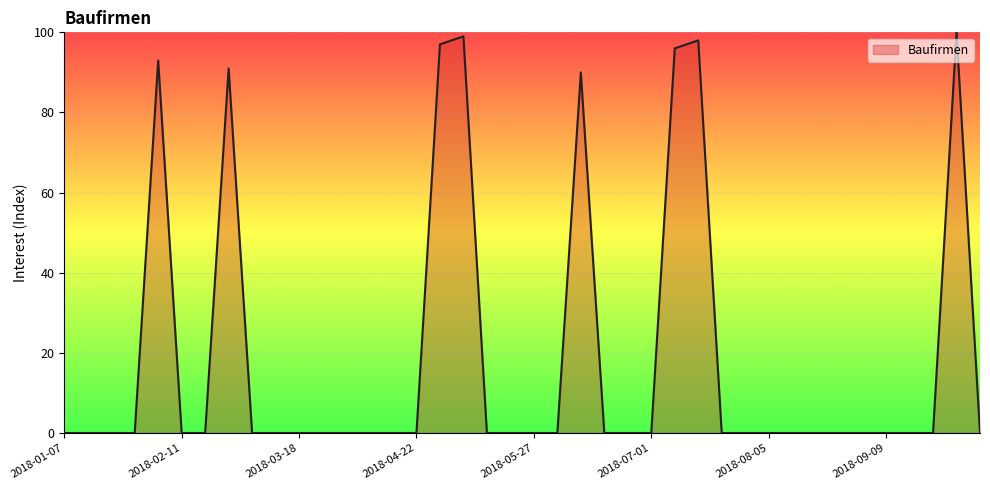

How many lines are shown in the chart?

1